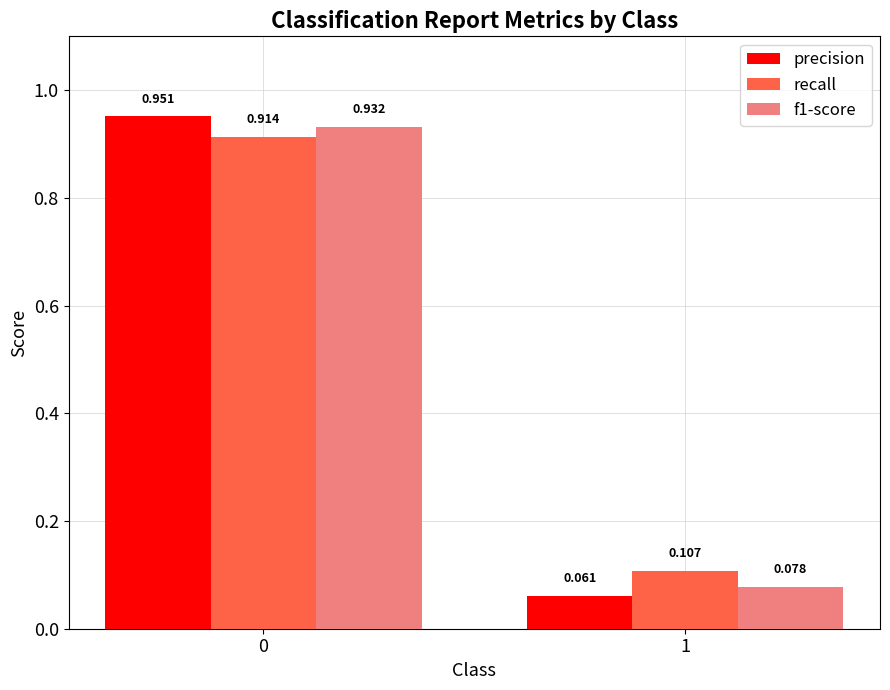

How many groups of bars are there?

2